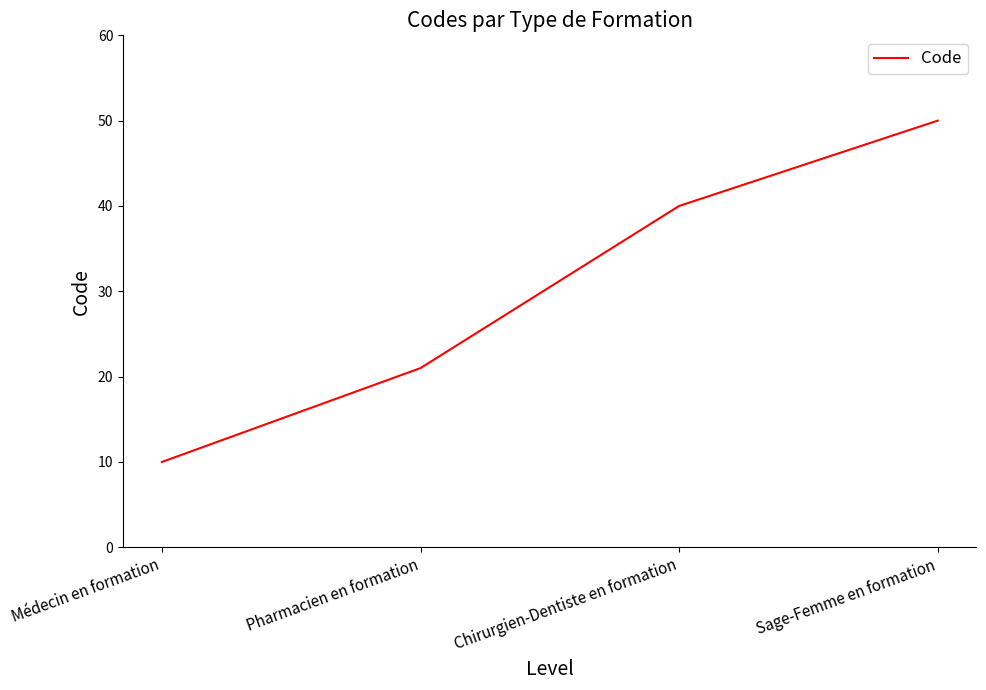

Reading left to right, transcribe all the data shown in this chart.

Médecin en formation=10	Pharmacien en formation=21	Chirurgien-Dentiste en formation=40	Sage-Femme en formation=50